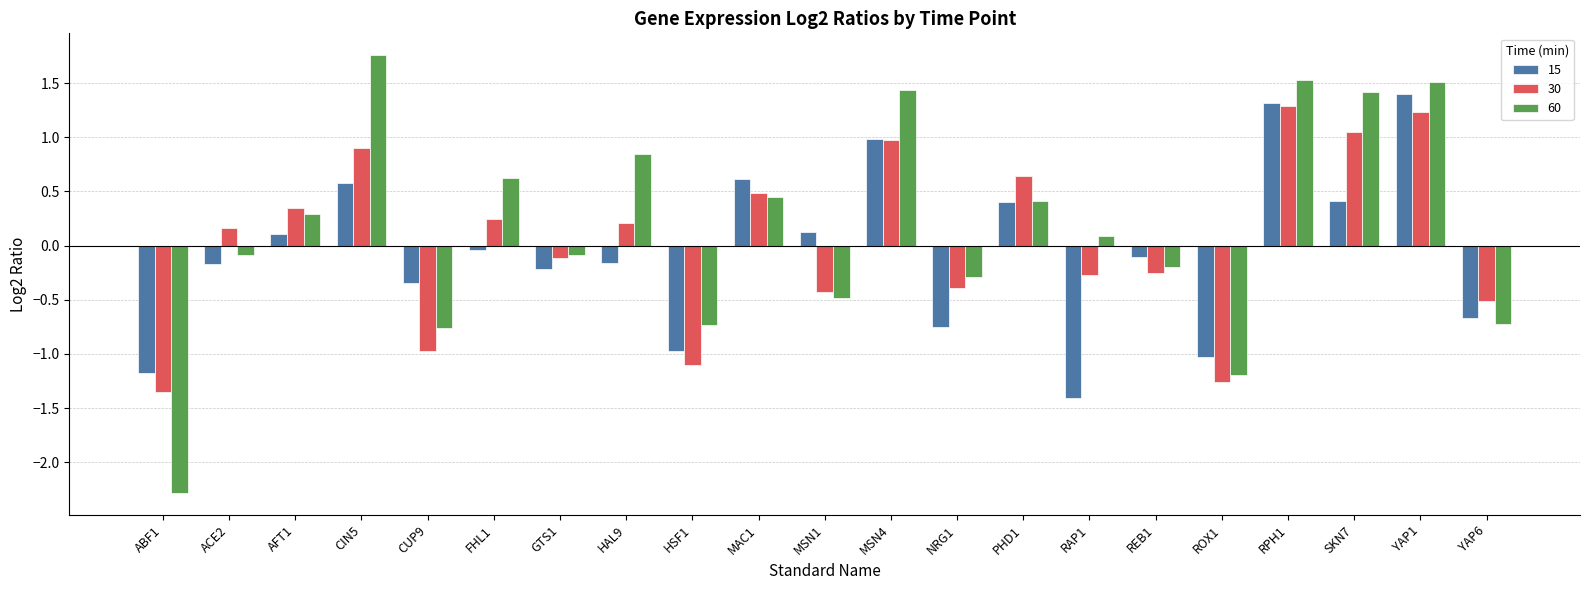

What is the average value of the 15 series?

-0.1